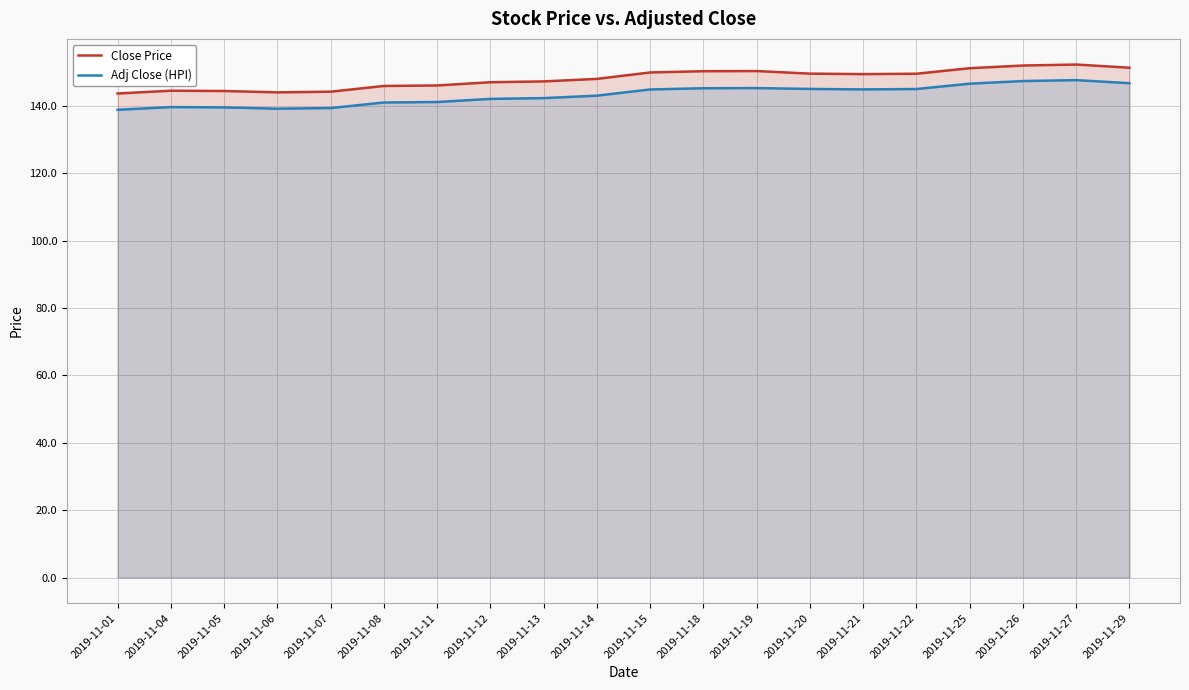

Read the Close Price value at 2019-11-14.

148.1